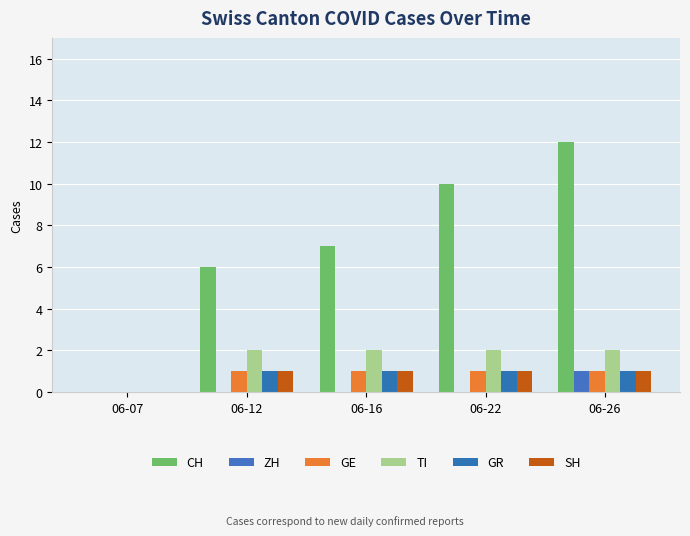

What is the value of the SH bar at the 4th from the left?

1